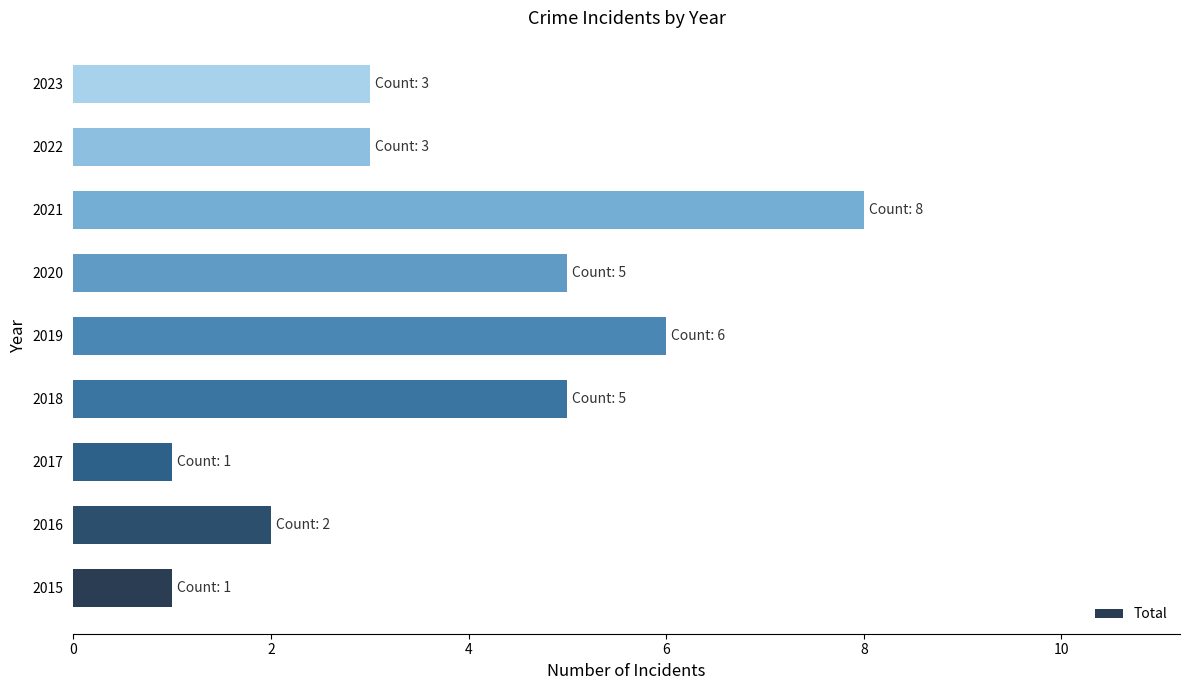

What is the minimum value shown in the chart?

1